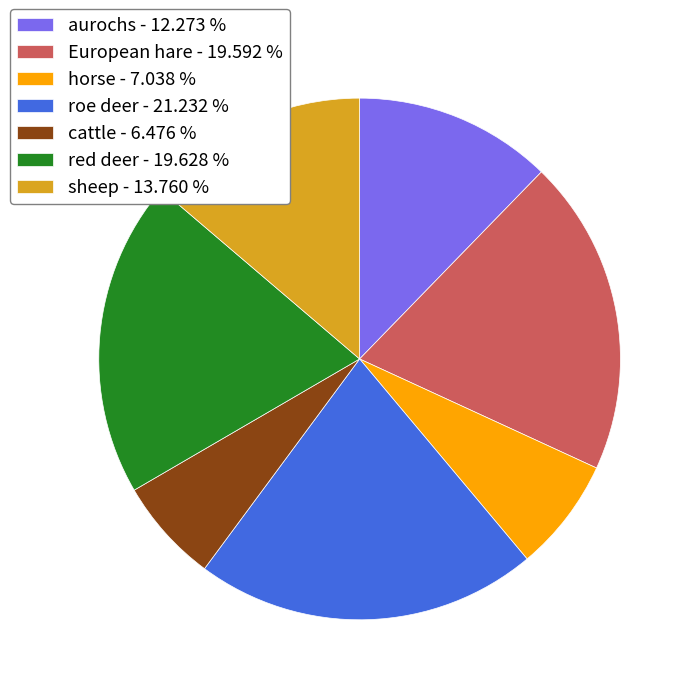

Is there a majority slice in this chart?

No